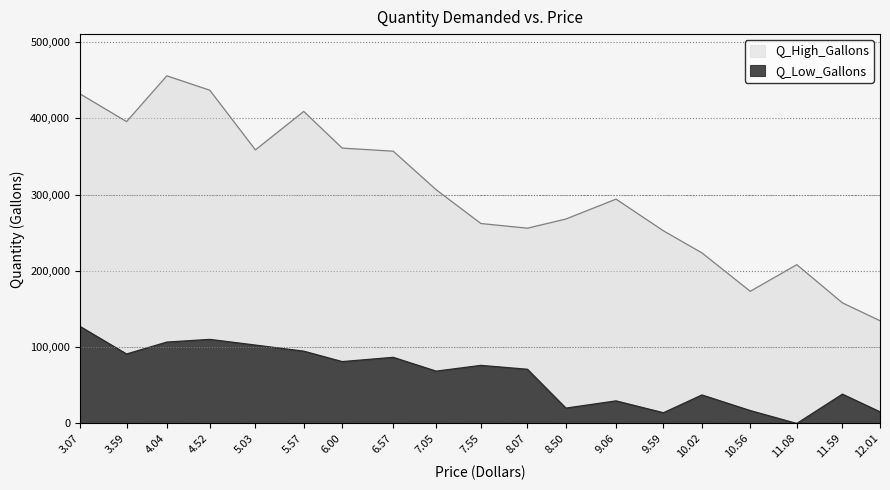

What is the difference between the Q_Low_Gallons values at 4.52 and 12.01?

94929